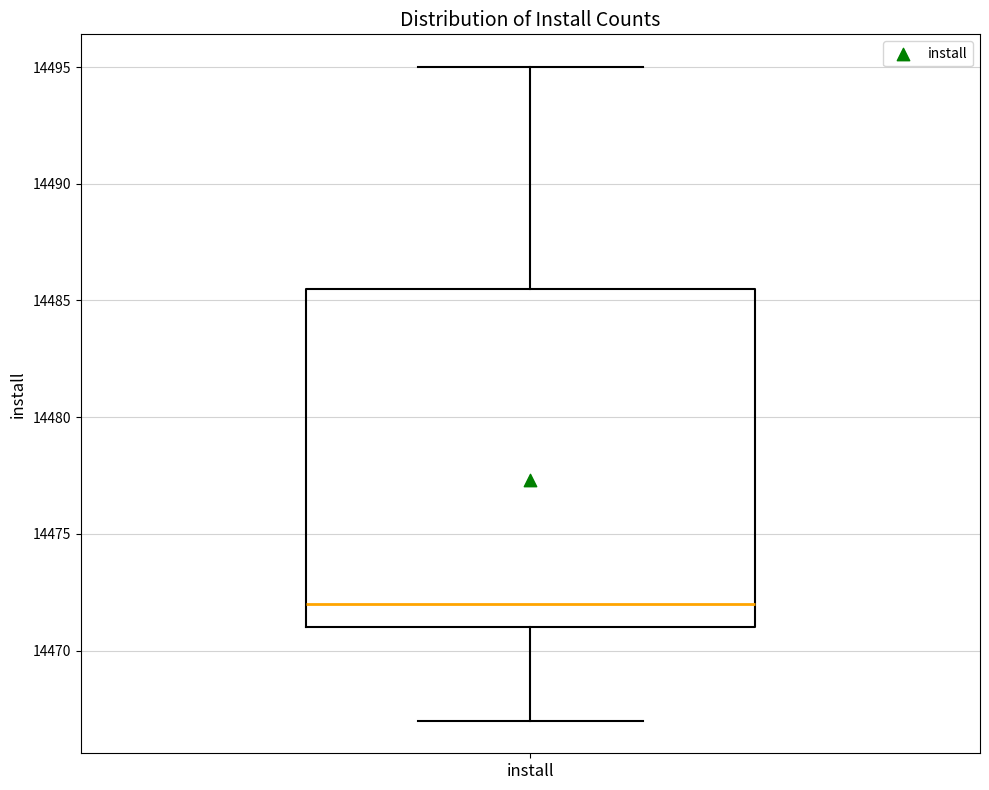

Transcribe this box plot: give where the median line is, the range the box spans, and where the two whiskers end, as read against the y-axis. The values are not printed on the chart, so give them approximately, as read against the axis.

median 14472.0, box 14471.0 to 14485.5, whiskers 14467.0 to 14495.0